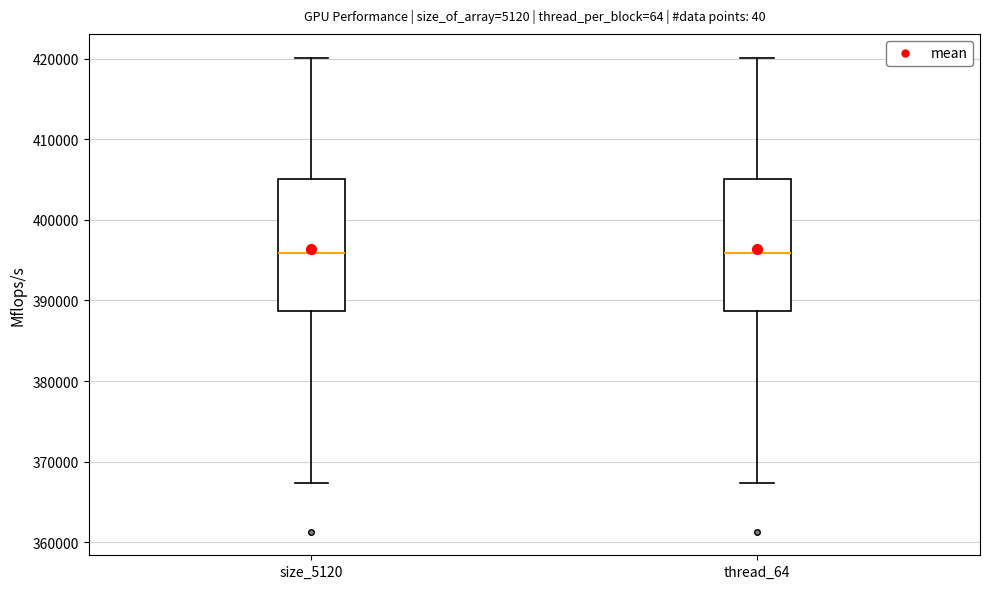

Reading left to right, read every box against the y-axis: the position of its median line, the range the box covers, and the ends of its whiskers. The values are not printed on the chart, so give them approximately, as read against the axis.

size_5120: median 396000, box 389000 to 405000, whiskers 367000 to 420000
thread_64: median 396000, box 389000 to 405000, whiskers 367000 to 420000